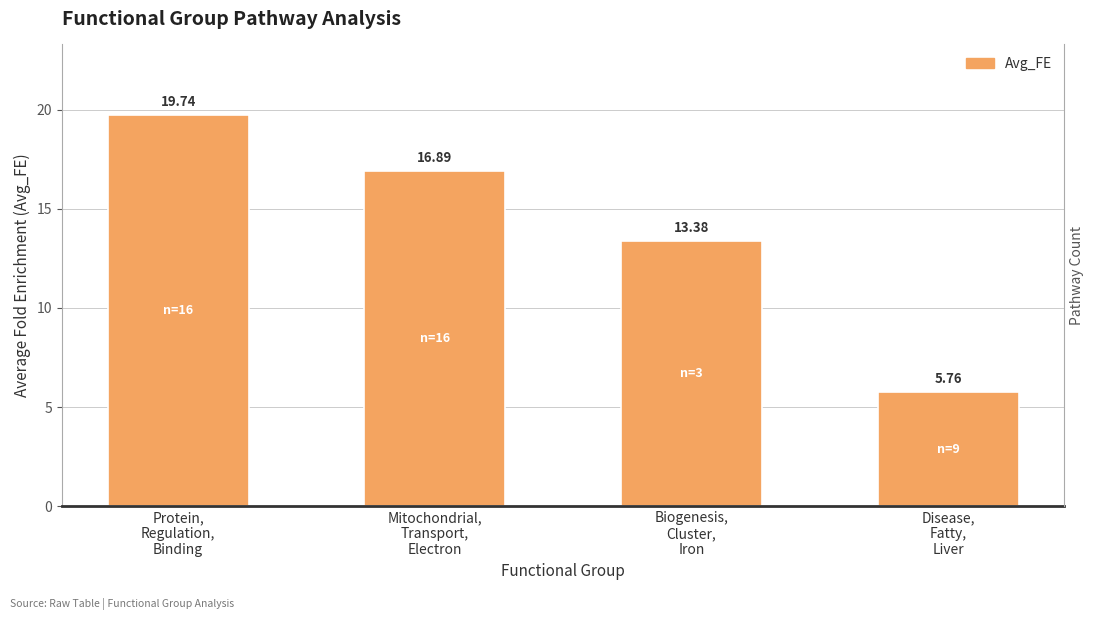

The value at Biogenesis,
Cluster,
Iron is 13.4. True or false?

True